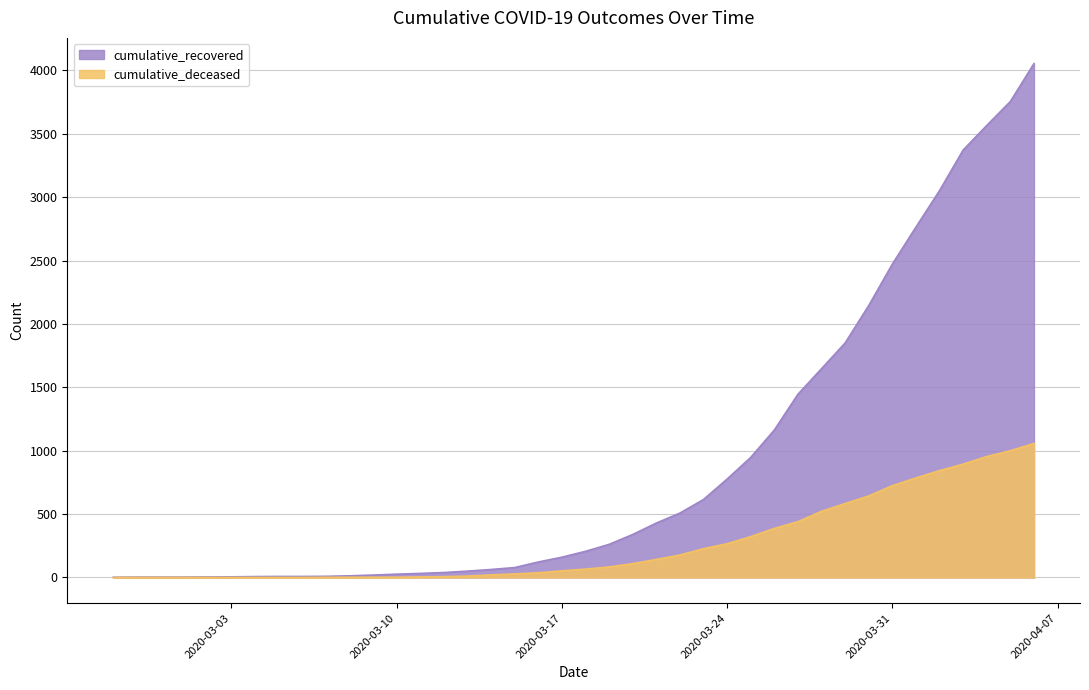

What is the difference between the cumulative_deceased values at 2020-03-09 and 2020-03-03?

2